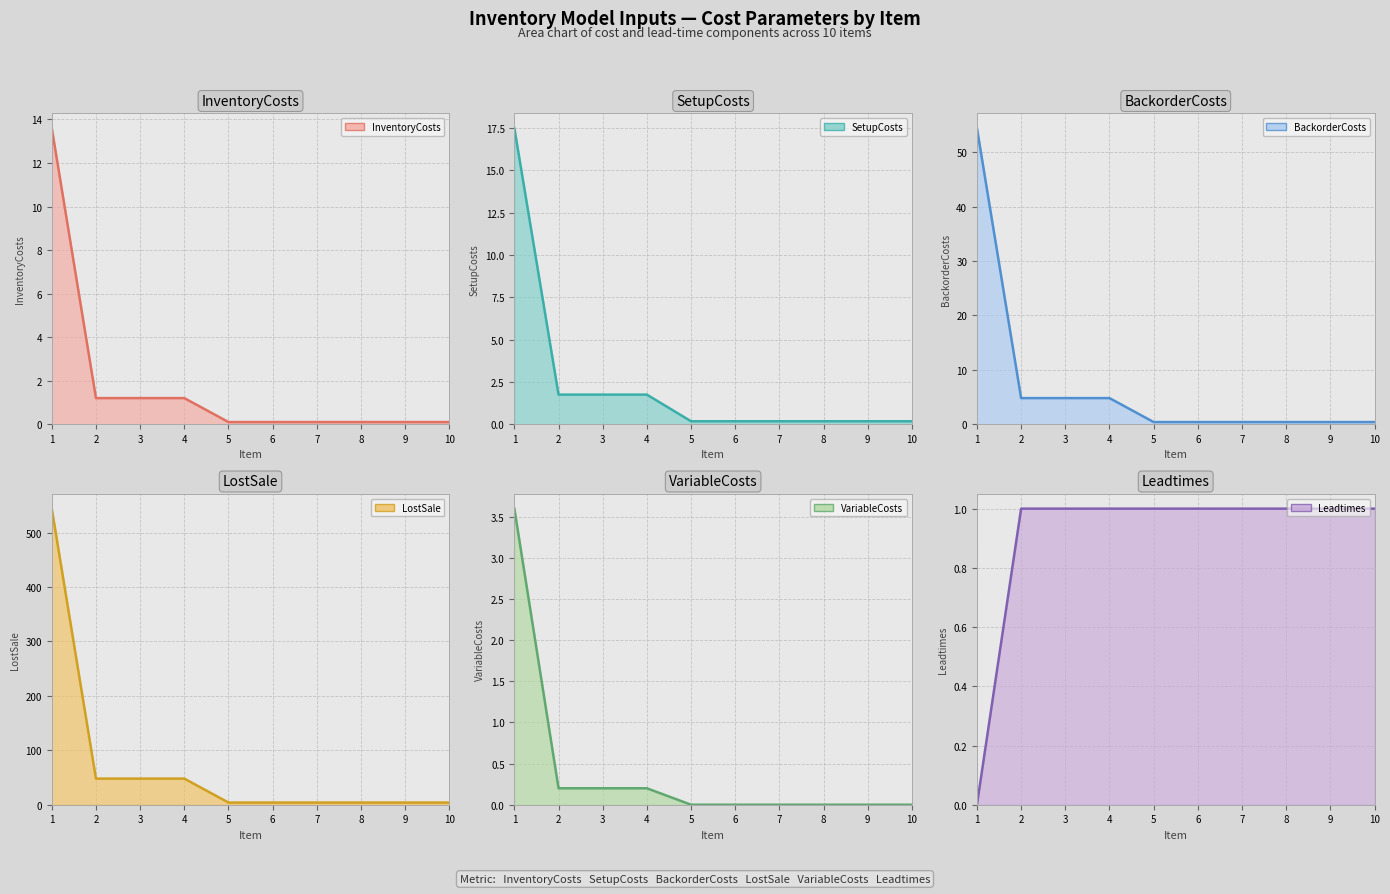

True or false: BackorderCosts and SetupCosts intersect in this chart.

False